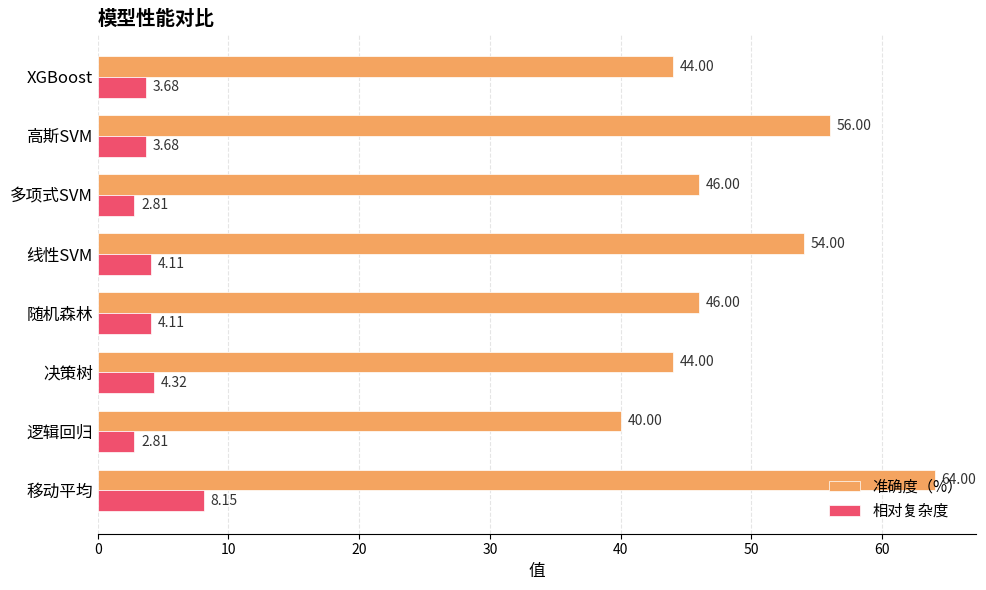

Rank the series by their maximum value, from highest to lowest.

准确度（%）, 相对复杂度